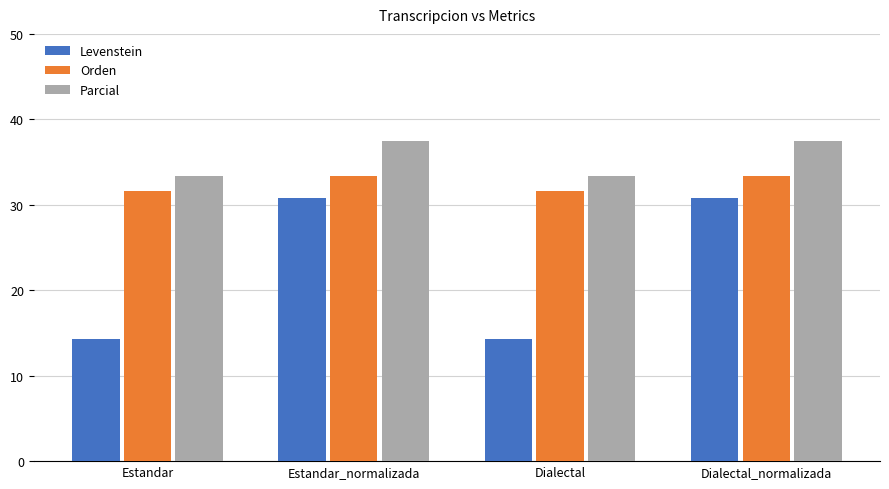

What is the minimum value for Levenstein?

14.3